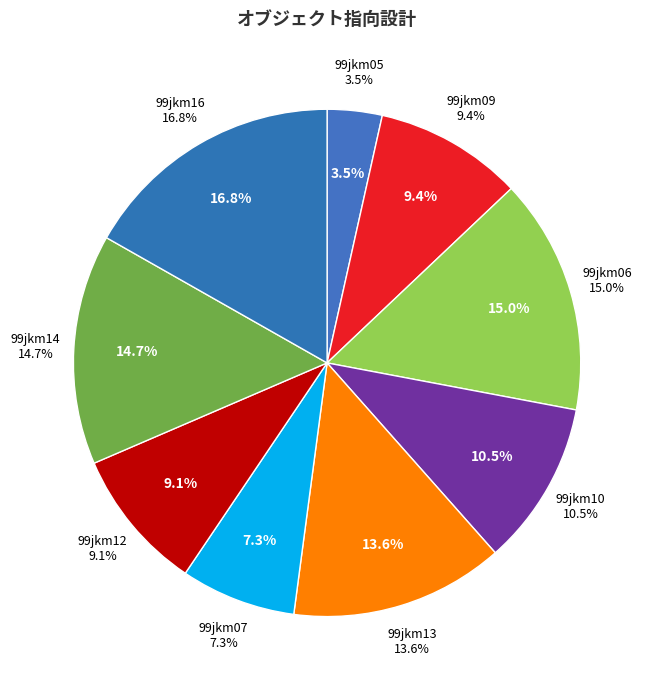

True or false: 99jkm07 accounts for 1% of the total.

False